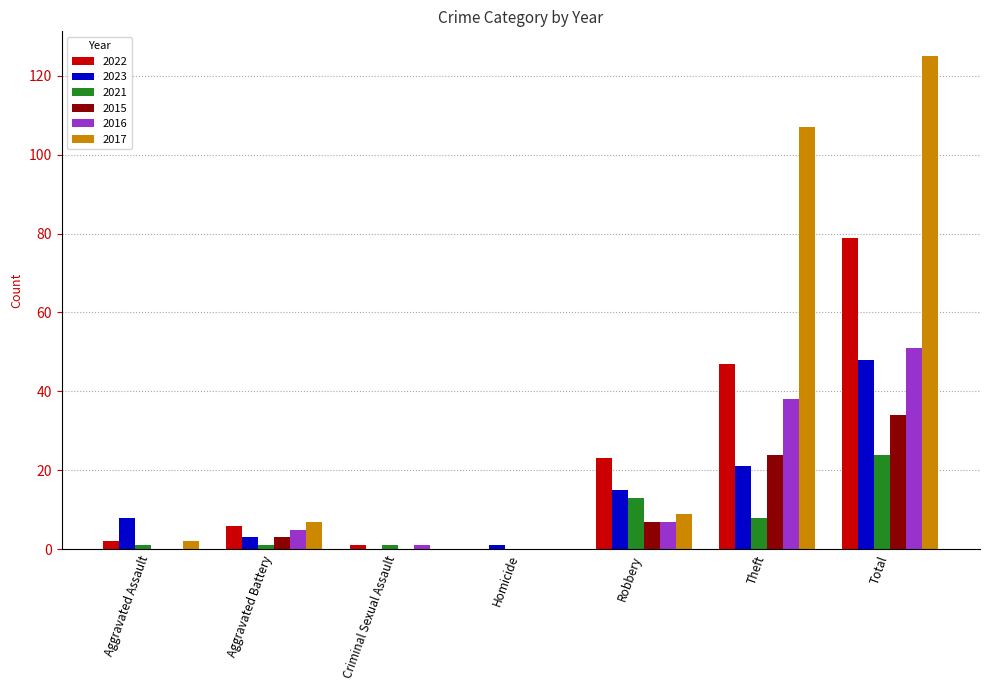

At which category is the sum across all series the highest?

Total